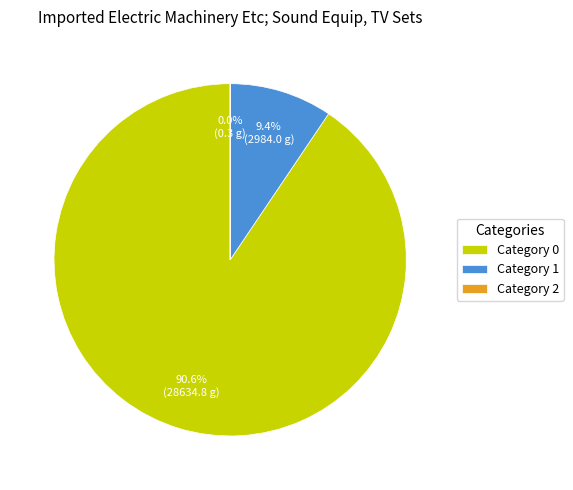

Combined, what portion of the pie is Category 0 and Category 1?

100.0%